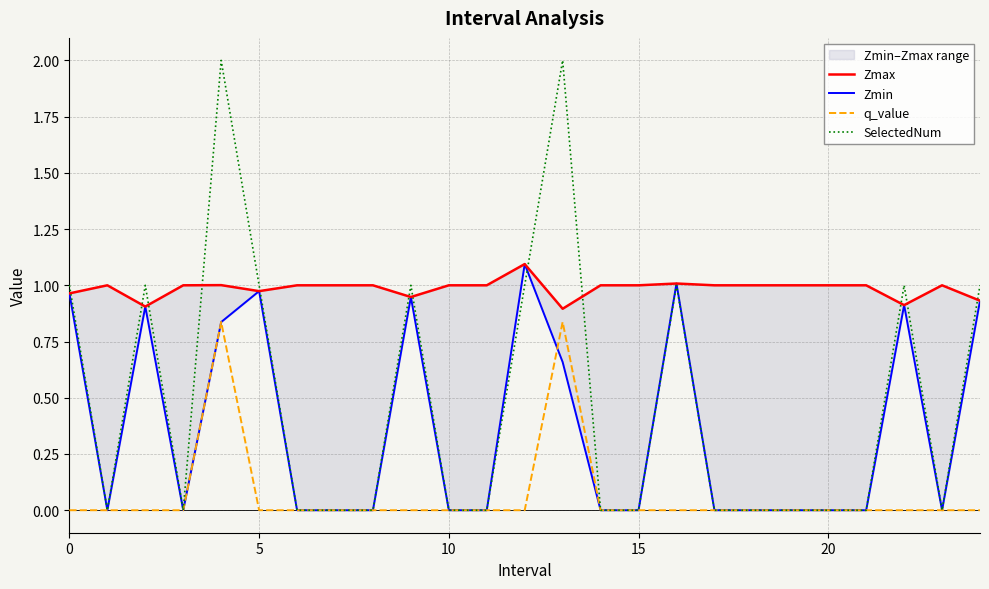

What is the spread (max minus min) of values at 8?

1.0